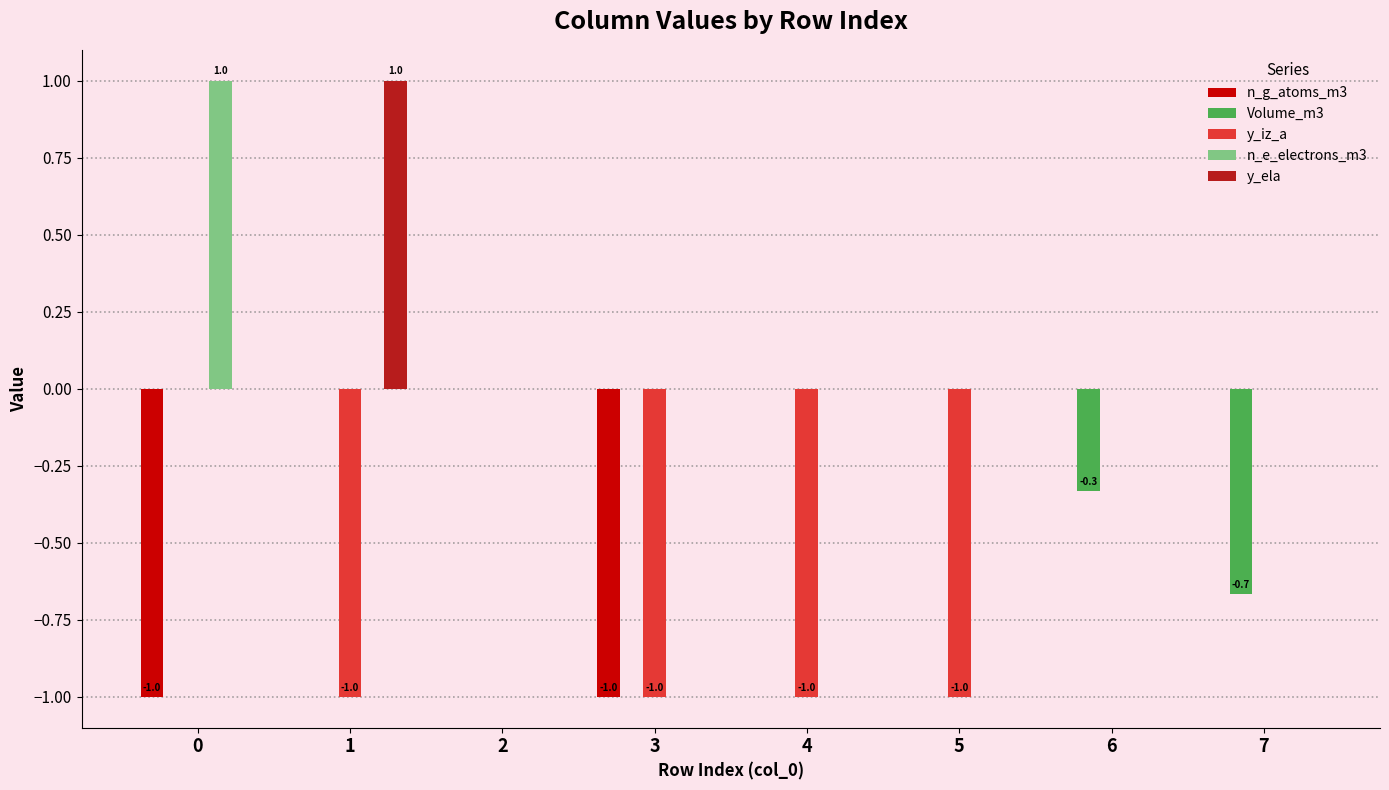

Which series changed the most between 3 and 5?

n_g_atoms_m3